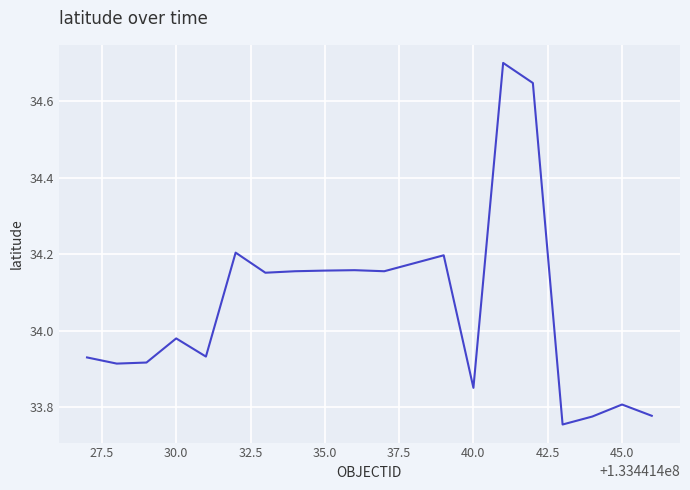

What is the greatest value displayed?

34.7